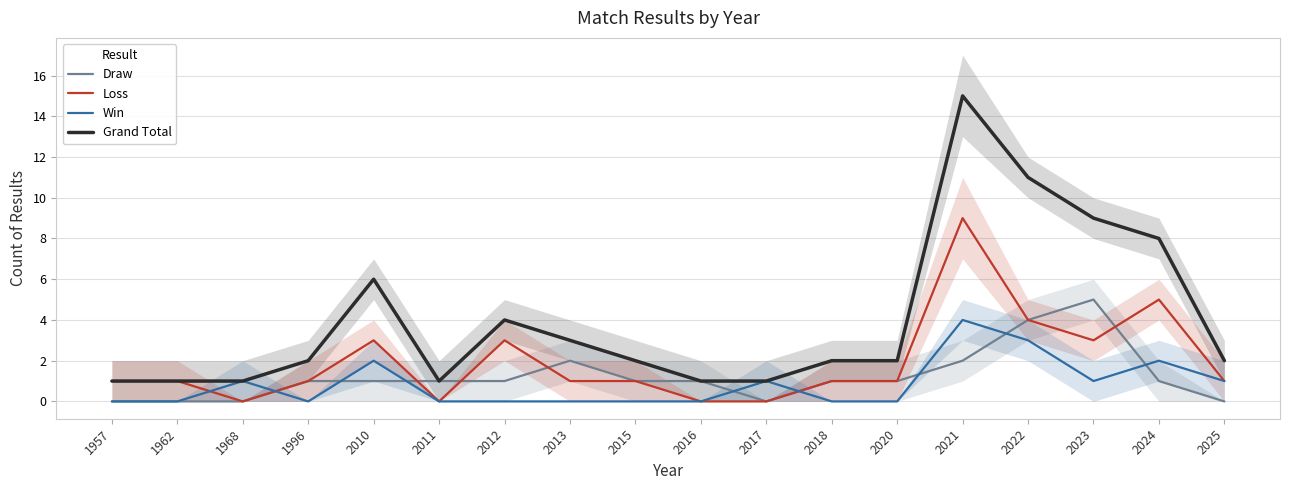

Reading left to right, transcribe all the data shown in this chart.

Draw: 1957=0	1962=0	1968=0	1996=1	2010=1	2011=1	2012=1	2013=2	2015=1	2016=1	2017=0	2018=1	2020=1	2021=2	2022=4	2023=5	2024=1	2025=0
Loss: 1957=1	1962=1	1968=0	1996=1	2010=3	2011=0	2012=3	2013=1	2015=1	2016=0	2017=0	2018=1	2020=1	2021=9	2022=4	2023=3	2024=5	2025=1
Win: 1957=0	1962=0	1968=1	1996=0	2010=2	2011=0	2012=0	2013=0	2015=0	2016=0	2017=1	2018=0	2020=0	2021=4	2022=3	2023=1	2024=2	2025=1
Grand Total: 1957=1	1962=1	1968=1	1996=2	2010=6	2011=1	2012=4	2013=3	2015=2	2016=1	2017=1	2018=2	2020=2	2021=15	2022=11	2023=9	2024=8	2025=2